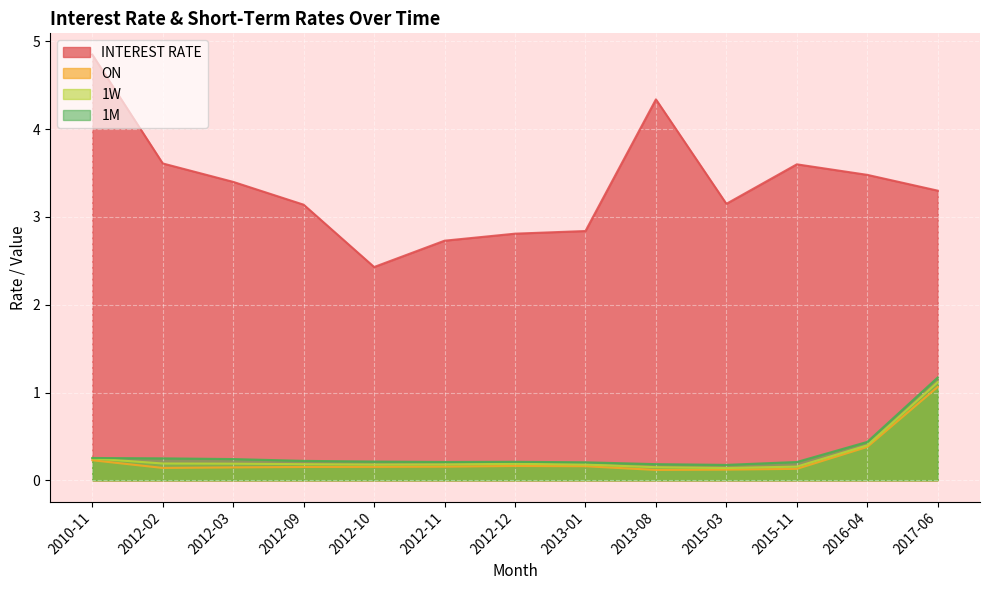

Is it true that ON equals 0.2 at 2012-12?

True